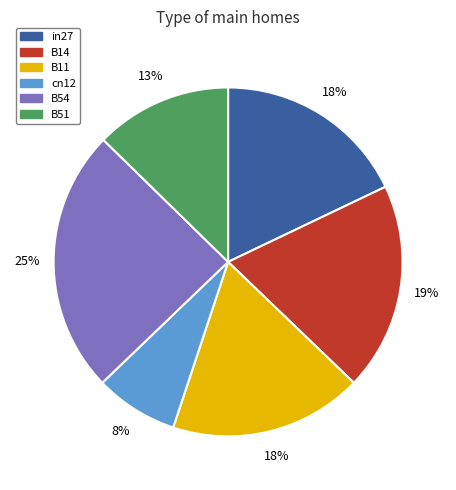

To the nearest percent, what is the average slice percentage?

17%